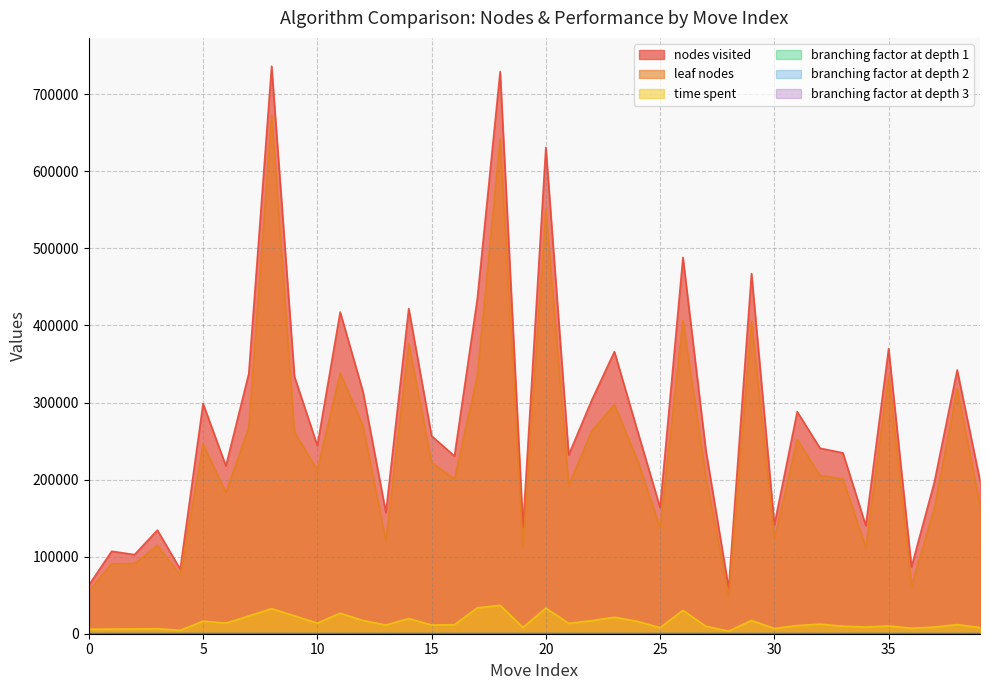

At how many categories does at least one series exceed 141802?

30